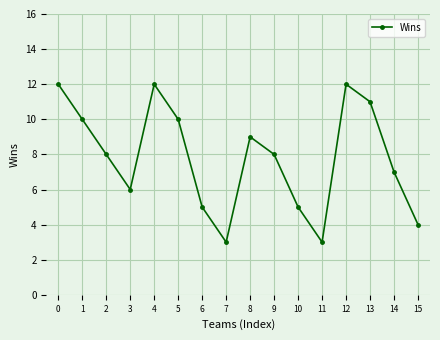

The value at 8 is 12. True or false?

False